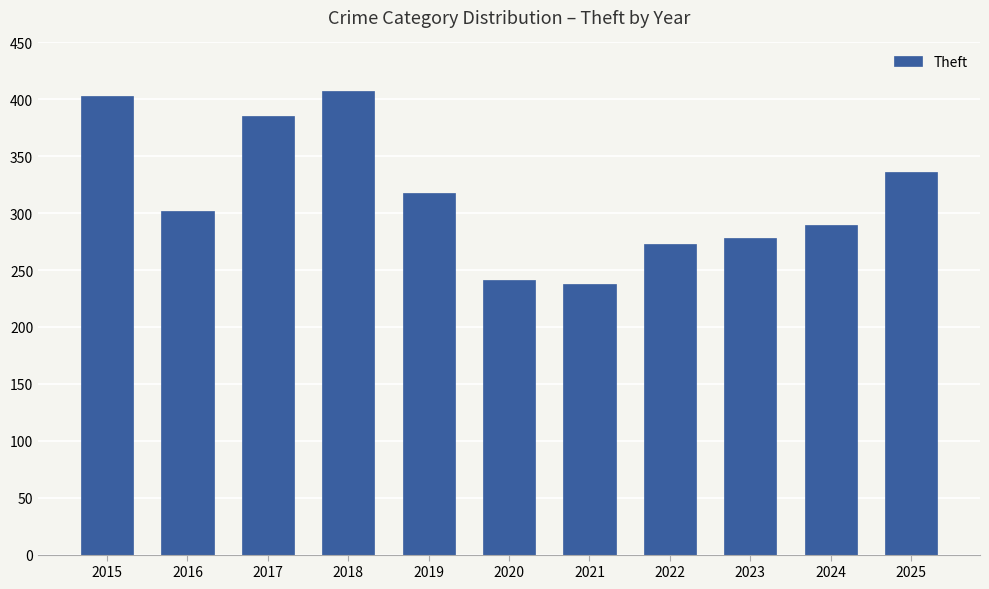

What is the sum of the values at 2020 and 2015?

644